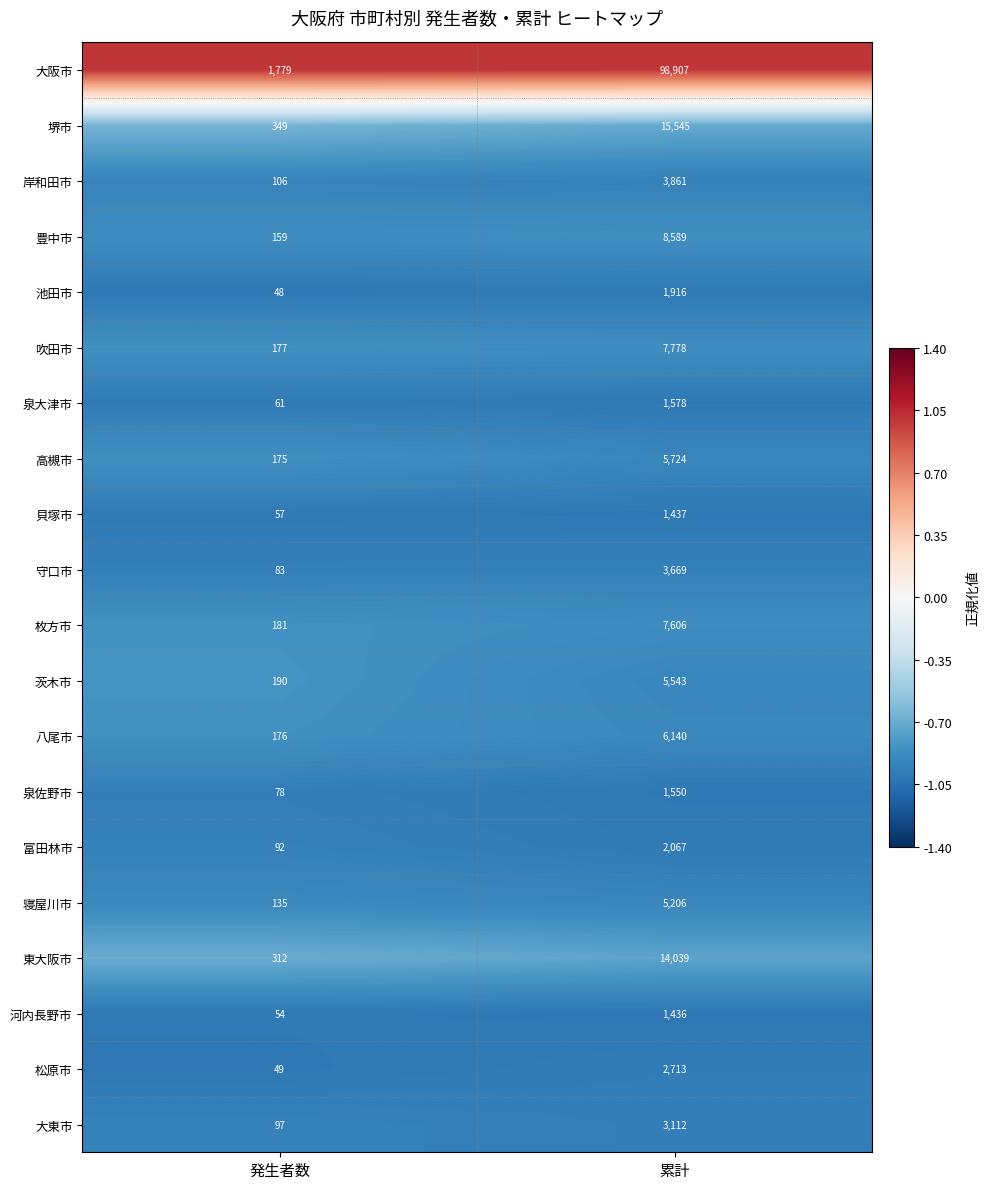

How many data points does each series have?

2